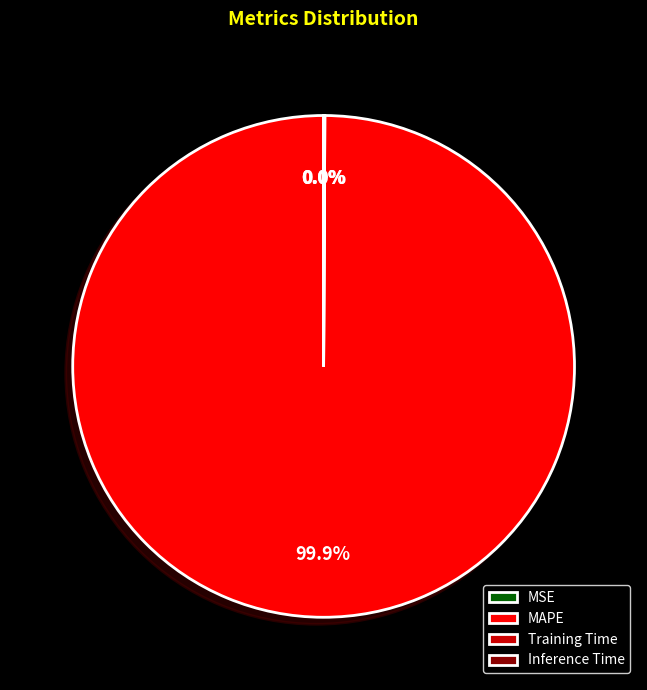

Does MAPE represent more than half of the total?

Yes